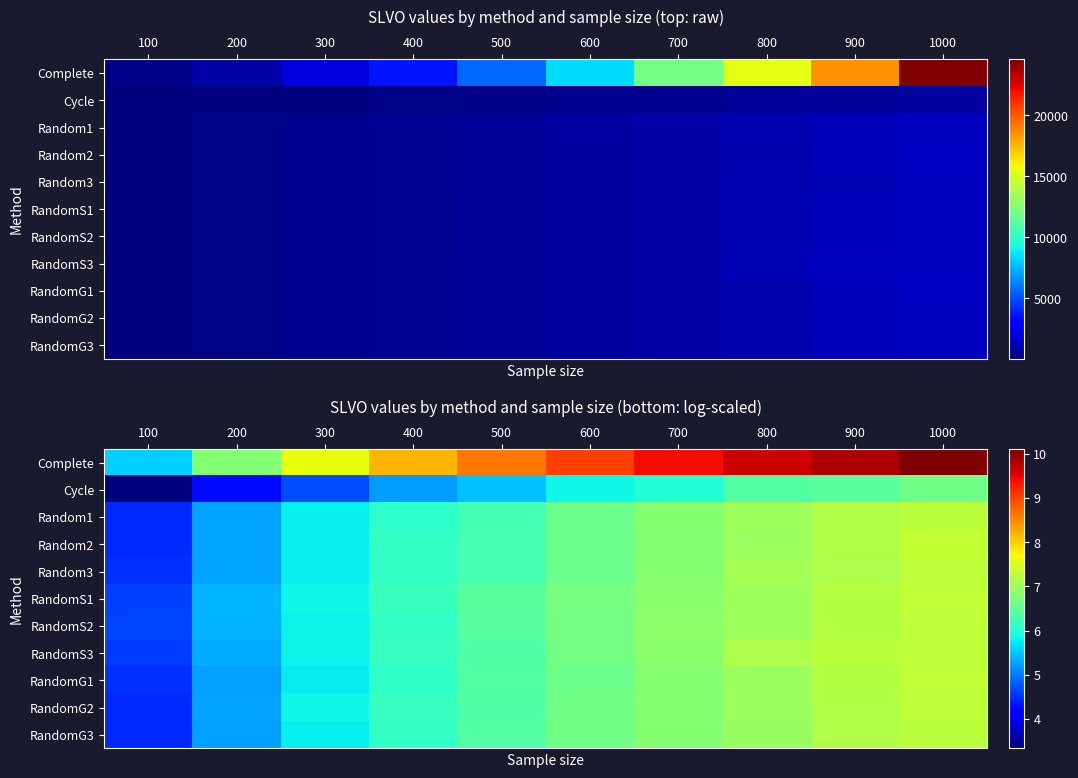

Where does the RandomG2 series first go above 6?

400